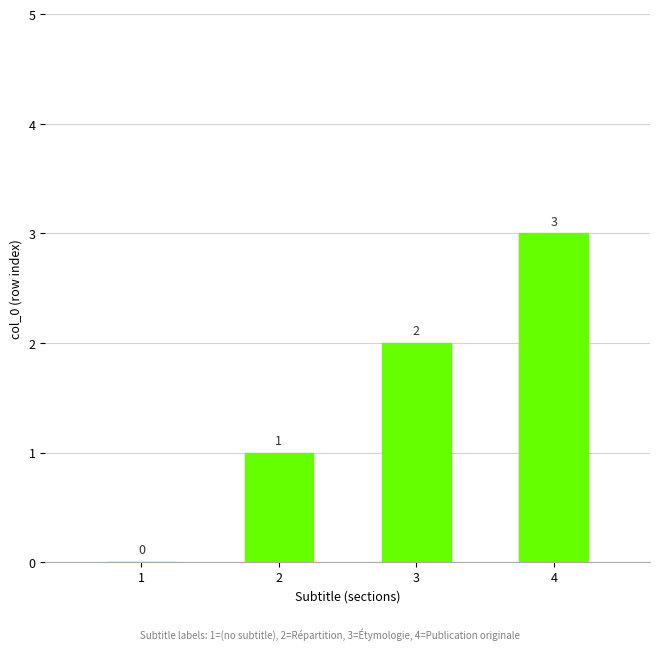

Reading left to right, what are all the values shown in this chart?

0	1	2	3